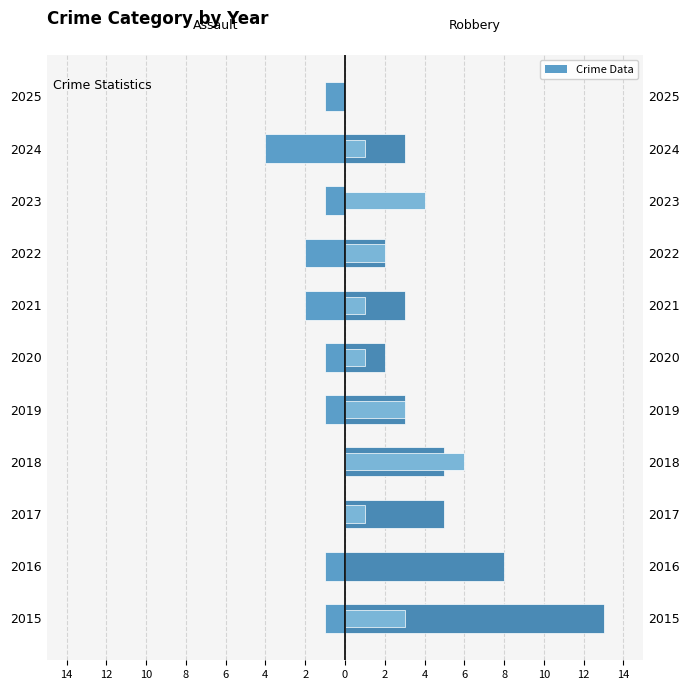

How many values in the Robbery series are below 3?

4